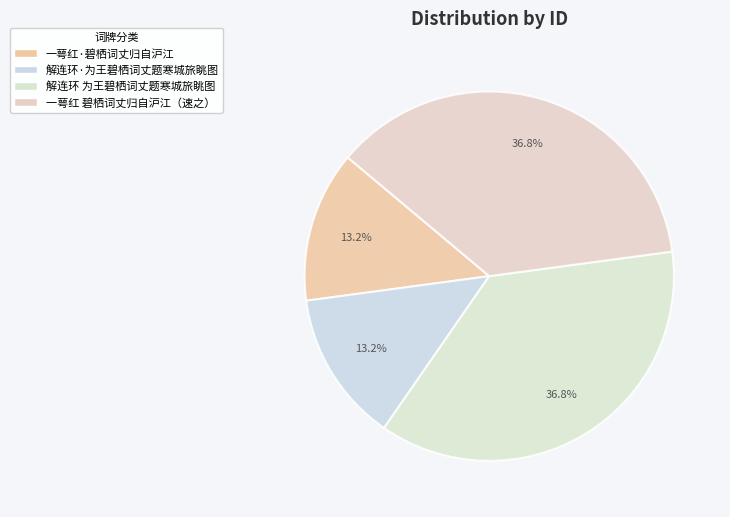

What percentage is NOT represented by 解连环 为王碧栖词丈题寒城旅眺图?

63.2%